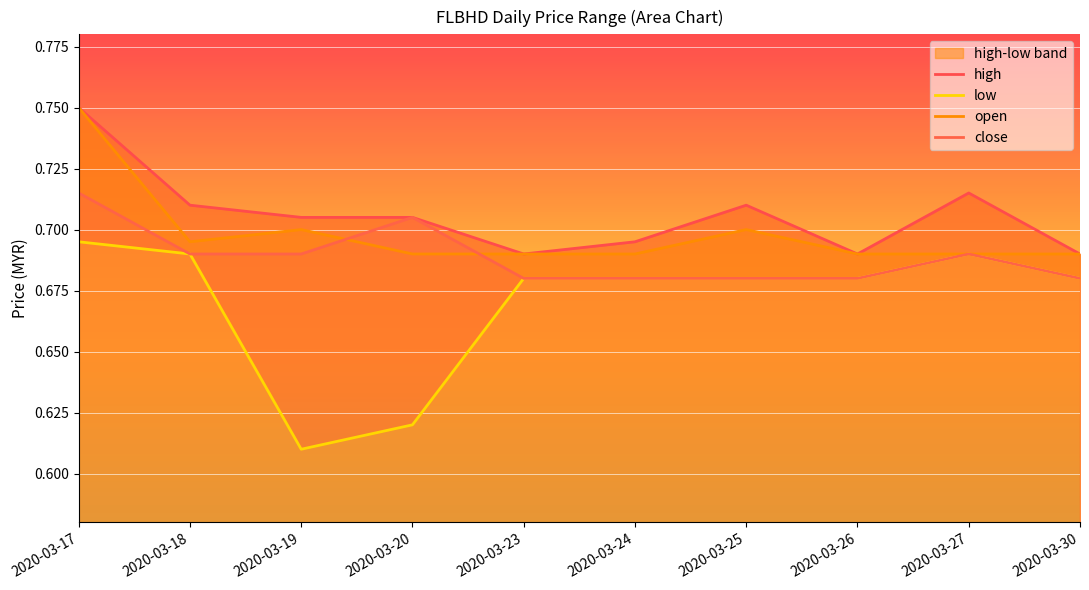

What is the value of the low point at the 10th from the left?

0.7